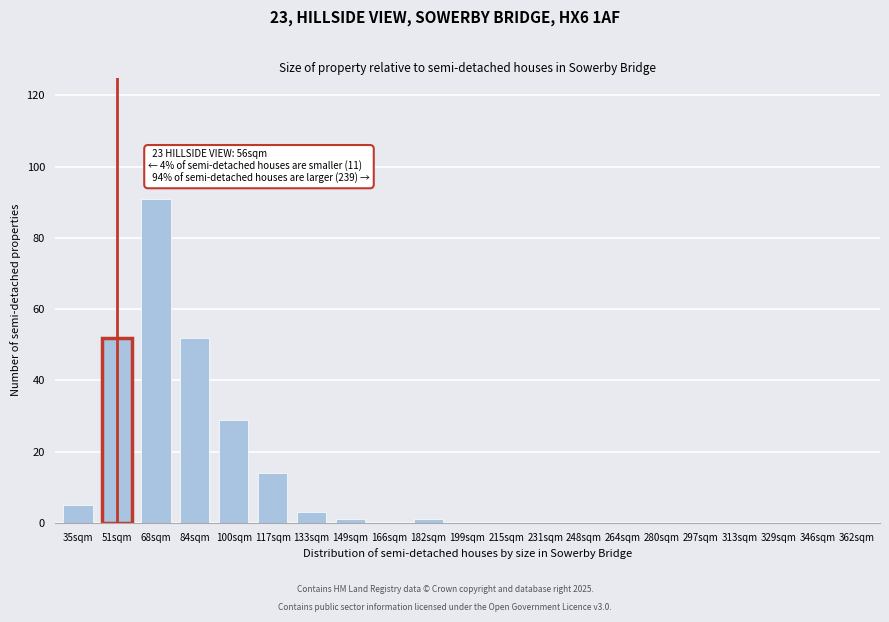

Reading right to left, extract all data points from this chart.

362sqm=0	346sqm=0	329sqm=0	313sqm=0	297sqm=0	280sqm=0	264sqm=0	248sqm=0	231sqm=0	215sqm=0	199sqm=0	182sqm=1	166sqm=0	149sqm=1	133sqm=3	117sqm=14	100sqm=29	84sqm=52	68sqm=91	51sqm=52	35sqm=5